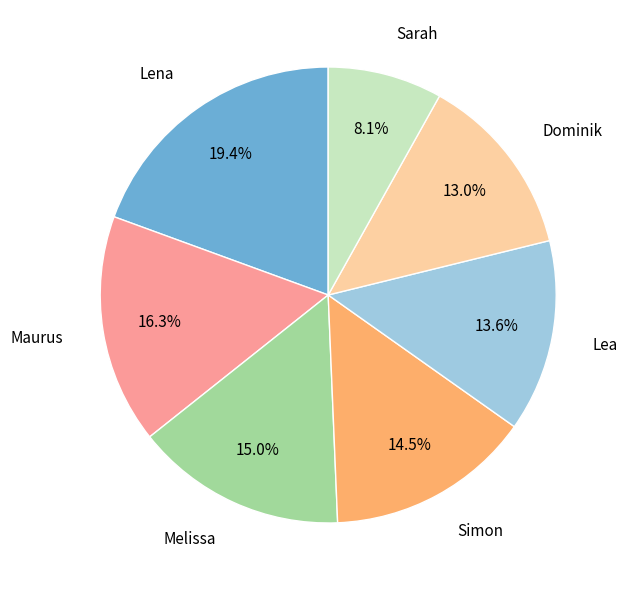

To the nearest percent, what is the difference between the largest and smallest slice percentages?

11%